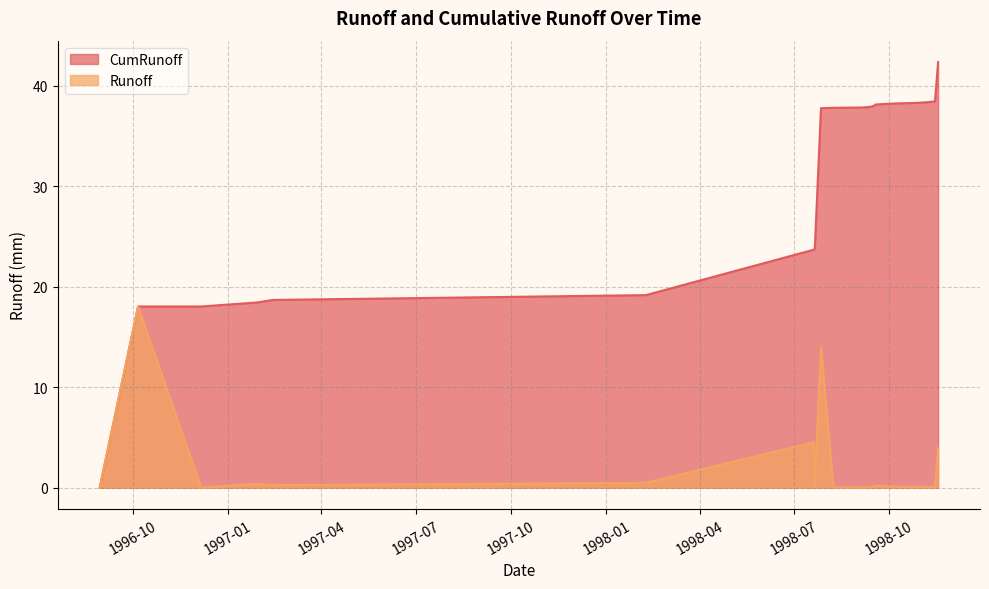

How many lines are shown in the chart?

2